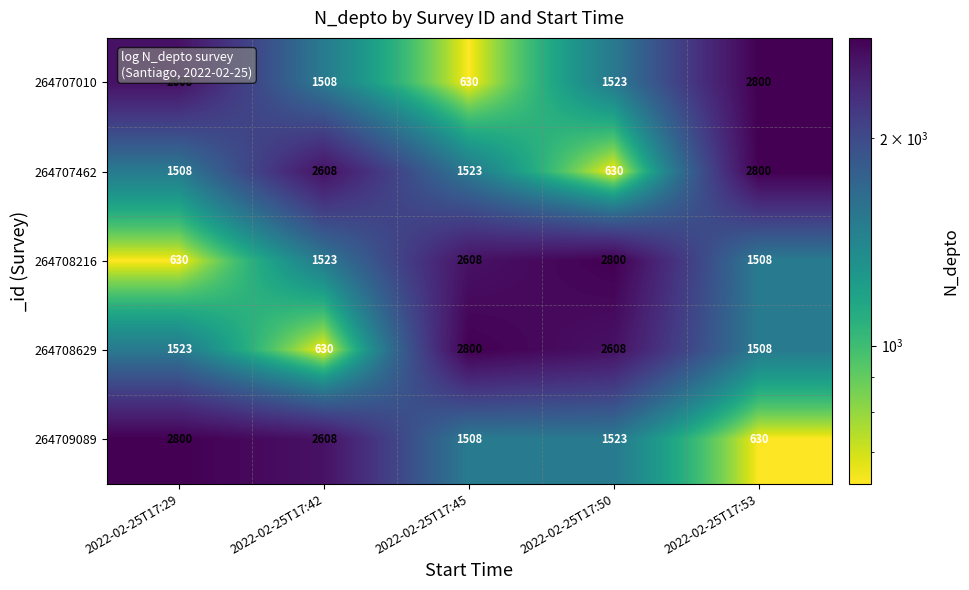

At which category is the sum across all series the highest?

2022-02-25T17:53